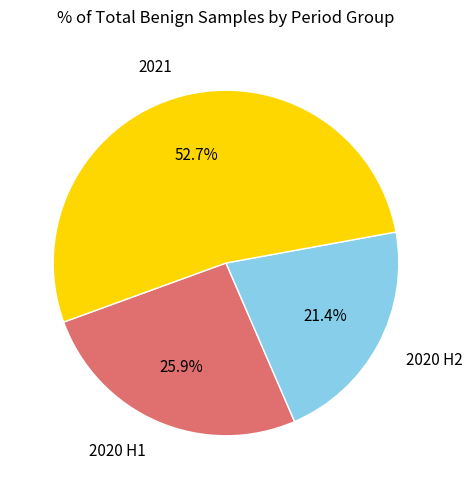

Which slice is the smallest?

2020 H2